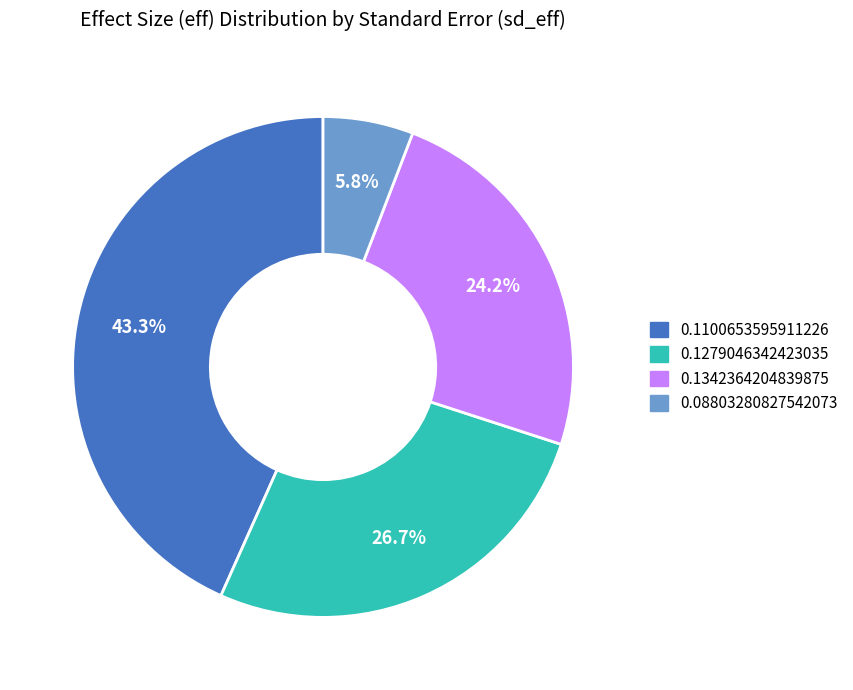

How many slices are in this pie chart?

4